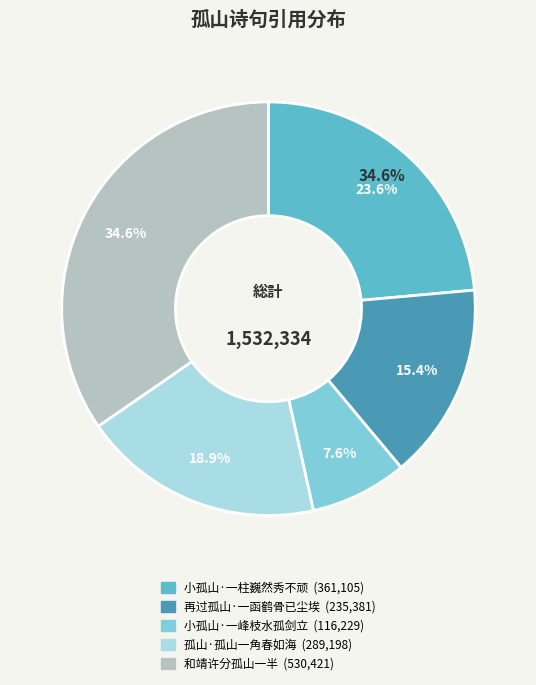

How many slices are in this pie chart?

5